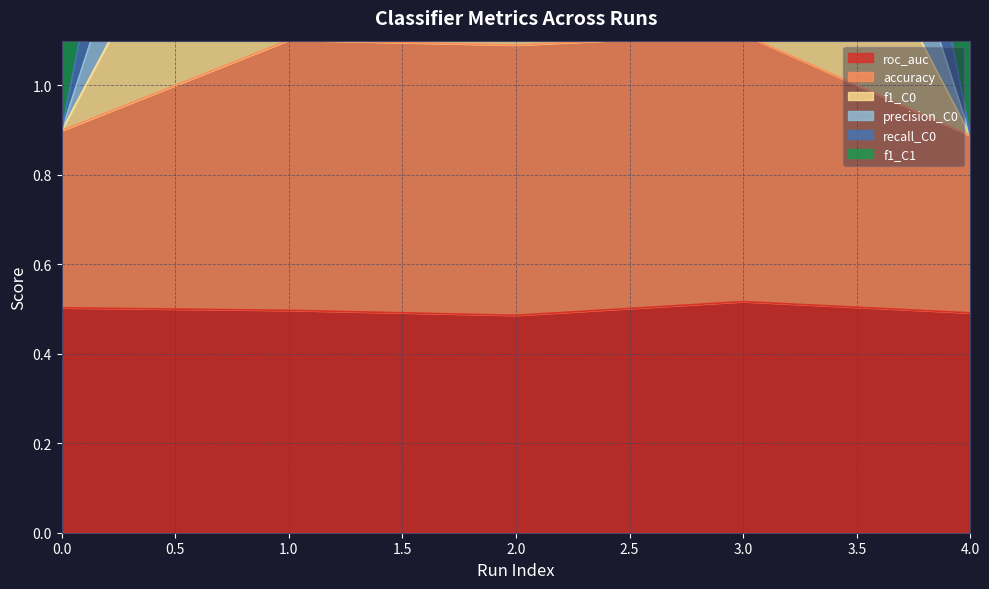

Which has a higher value, 4 or 2?

4